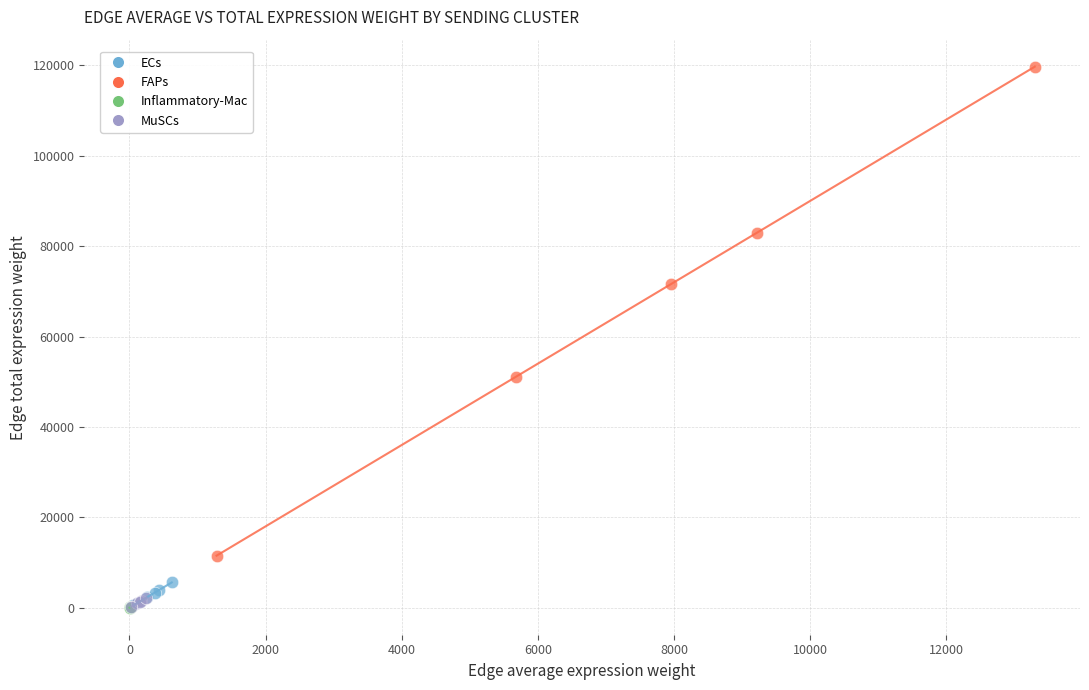

Which series has the widest spread of Y values?

FAPs